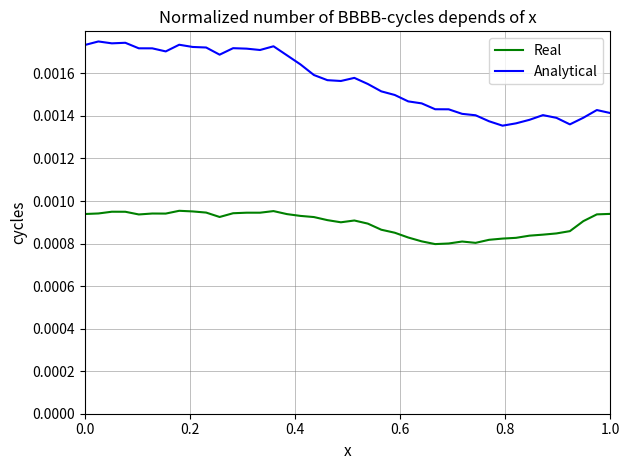

How many series are shown in this chart?

2